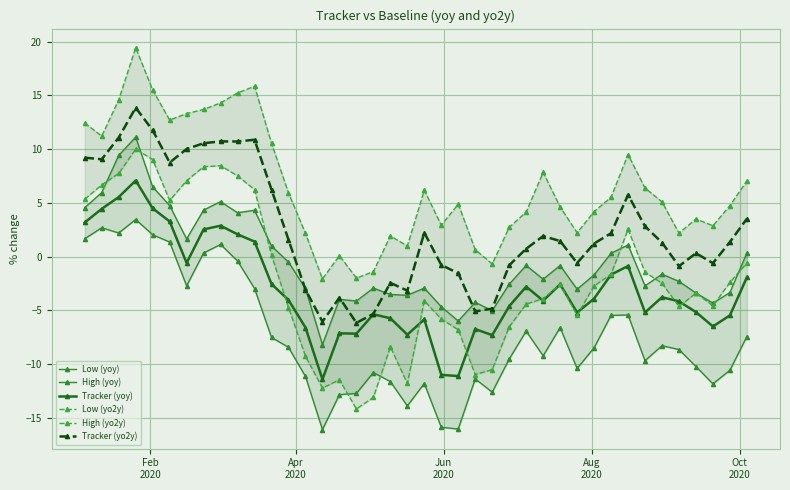

What is the minimum value for Tracker (yo2y)?

-6.2